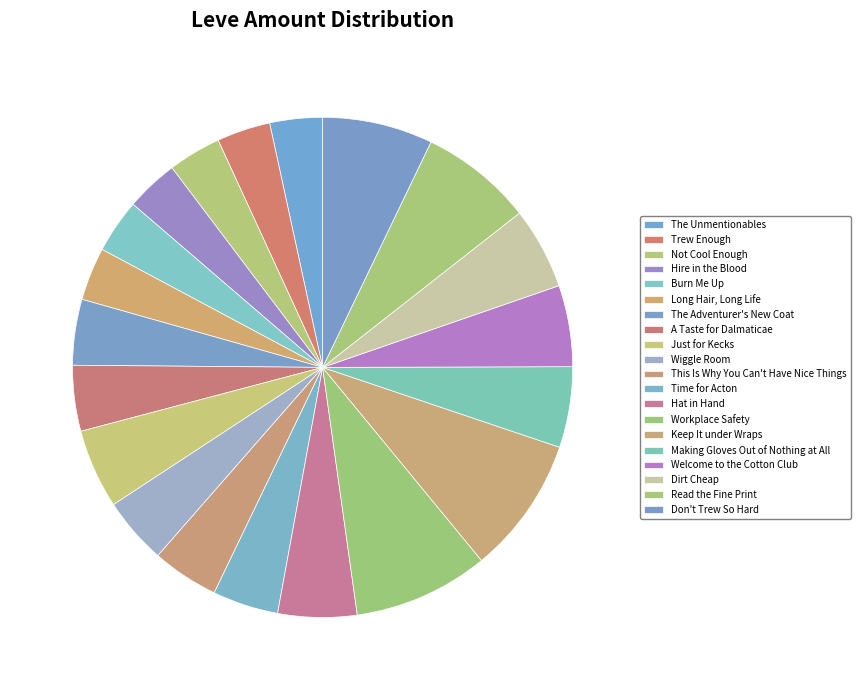

The Read the Fine Print slice represents 15% of the pie. True or false?

False